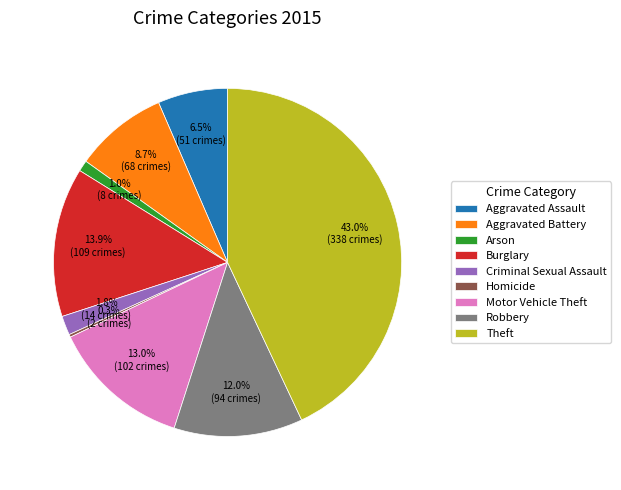

Approximately how many times larger is the value at Burglary compared to Motor Vehicle Theft?

1.1